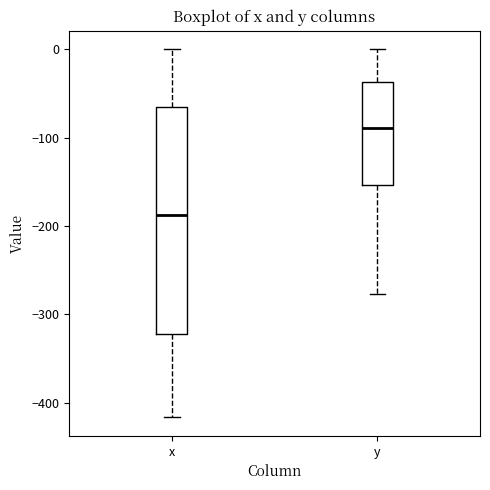

Reading left to right, transcribe this box plot: for each box, give where its median line is, the range the box spans, and where its two whiskers end, as read against the y-axis. The values are not printed on the chart, so give them approximately, as read against the axis.

x: median -190, box -320 to -70, whiskers -420 to 0
y: median -90, box -150 to -40, whiskers -280 to 0